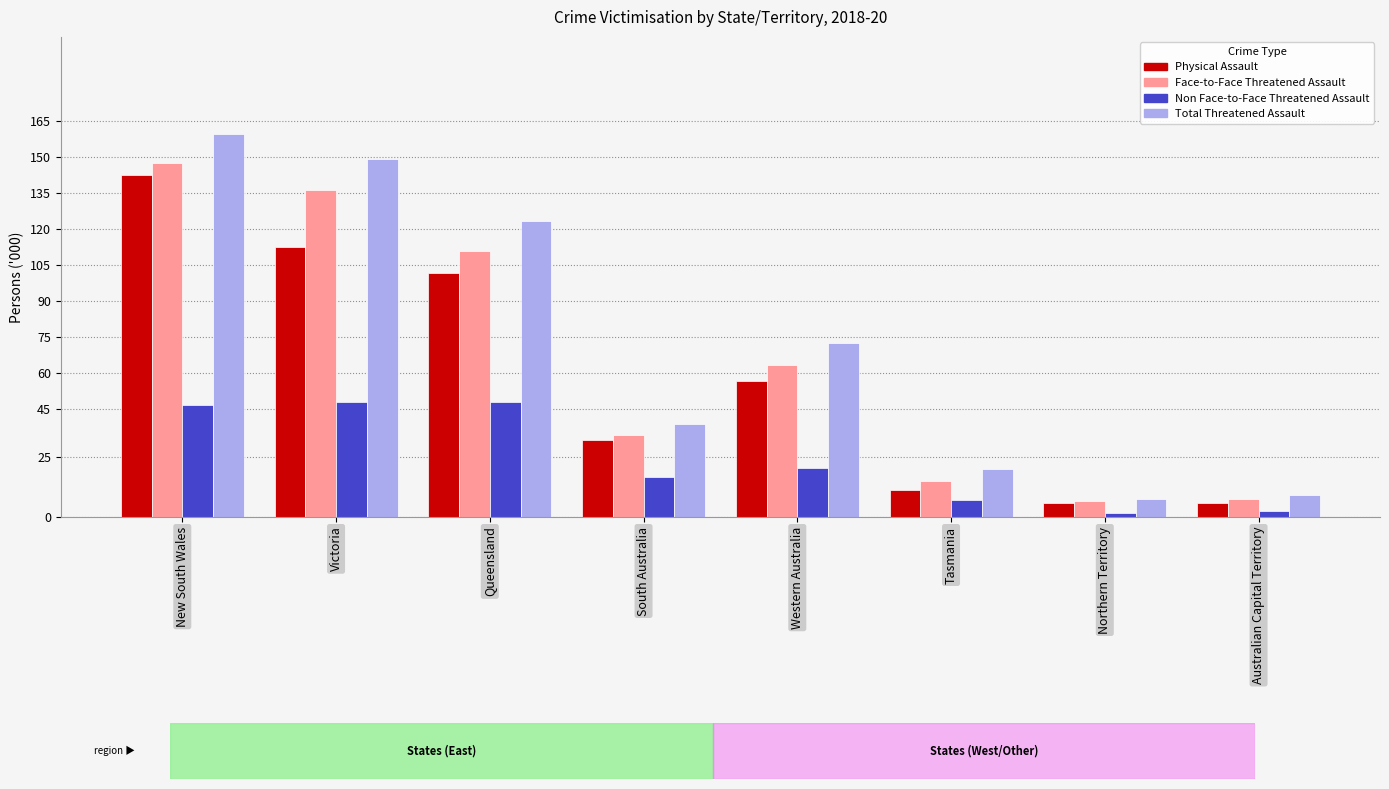

Which category has the highest value across all series?

New South Wales